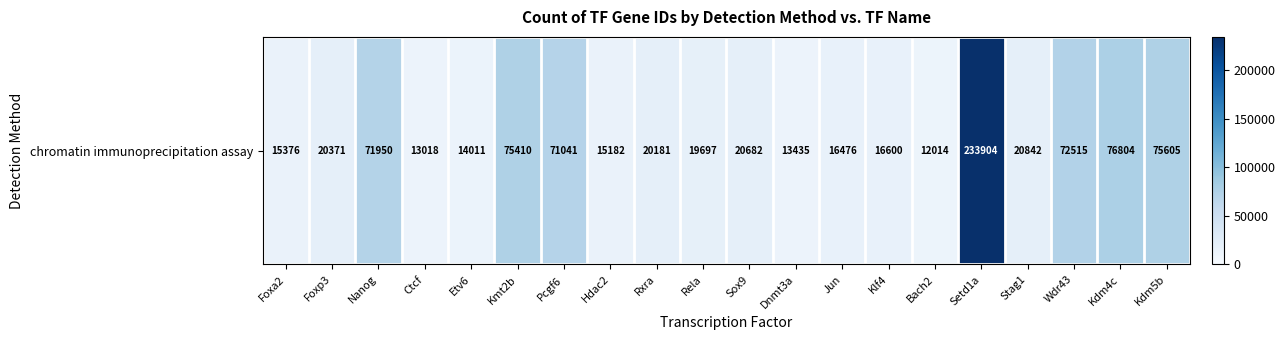

Is it true that the value at Foxp3 is 12473?

False